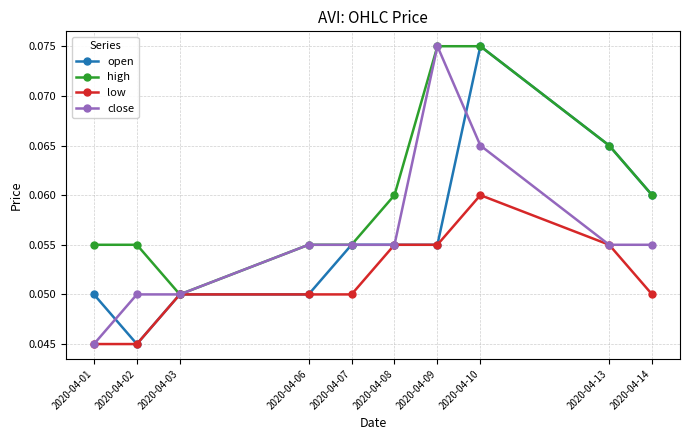

The value of open at 2020-04-09 is 0.0. True or false?

False